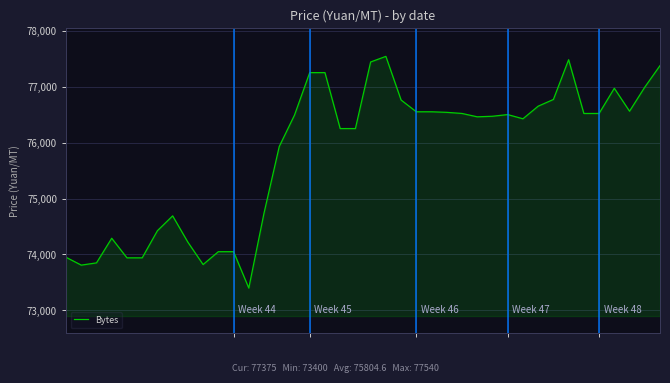

What is the difference between the maximum and minimum values?

4140